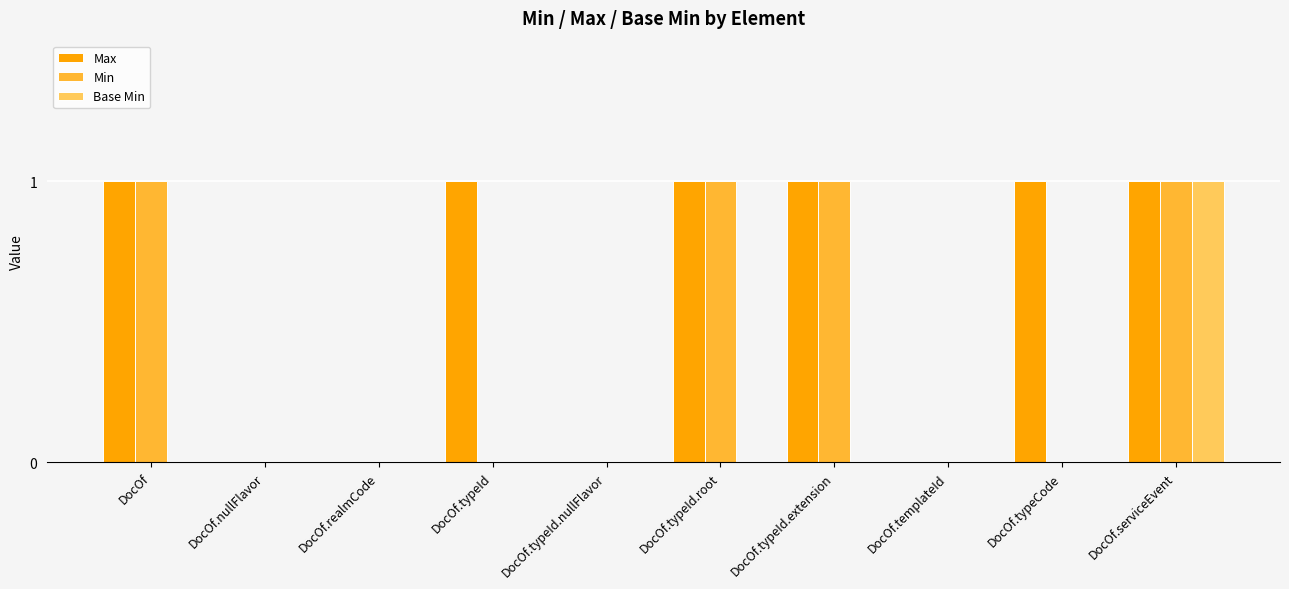

Which series has the largest total across all categories?

Max